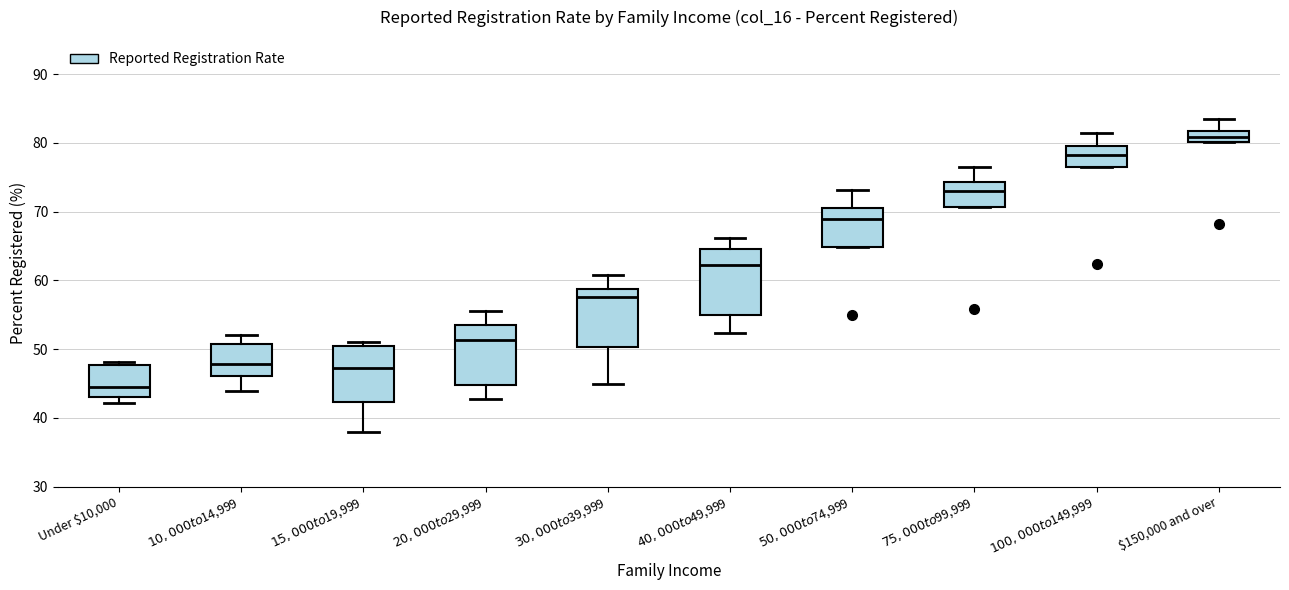

Where does the upper whisker of the box for $40,000 to $49,999 end on the y-axis? The values are not printed on the chart, so give them approximately, as read against the axis.

66